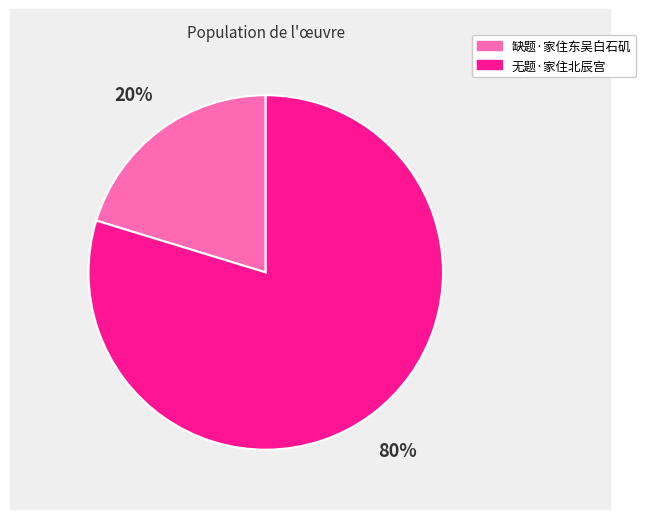

Between 缺题·家住东吴白石矶 and 无题·家住北辰宫, which is larger?

无题·家住北辰宫